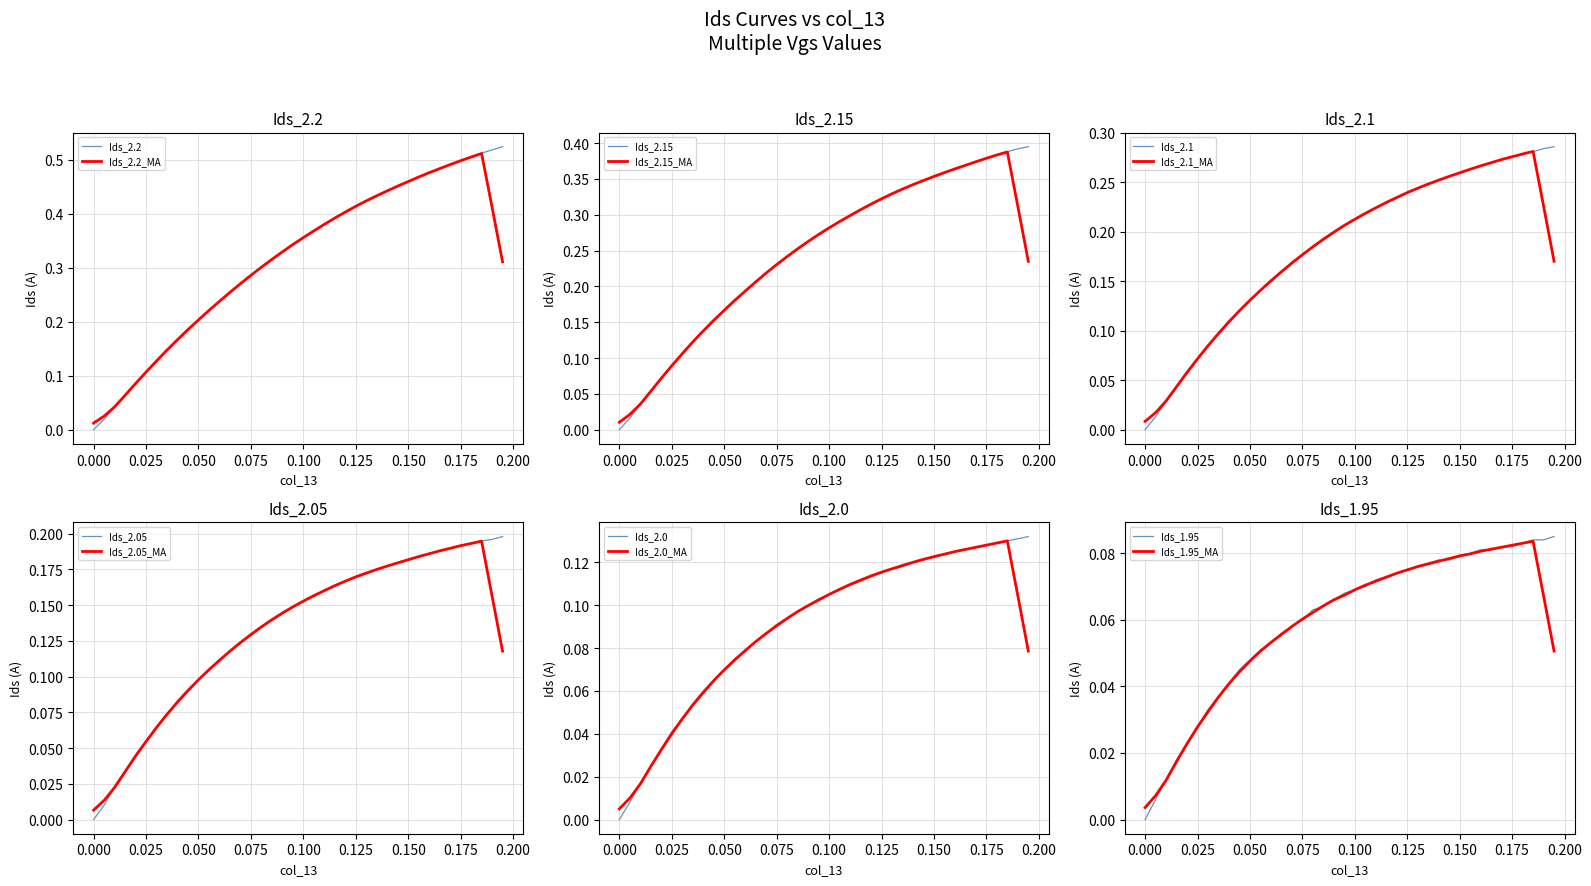

How many lines are shown in the chart?

6